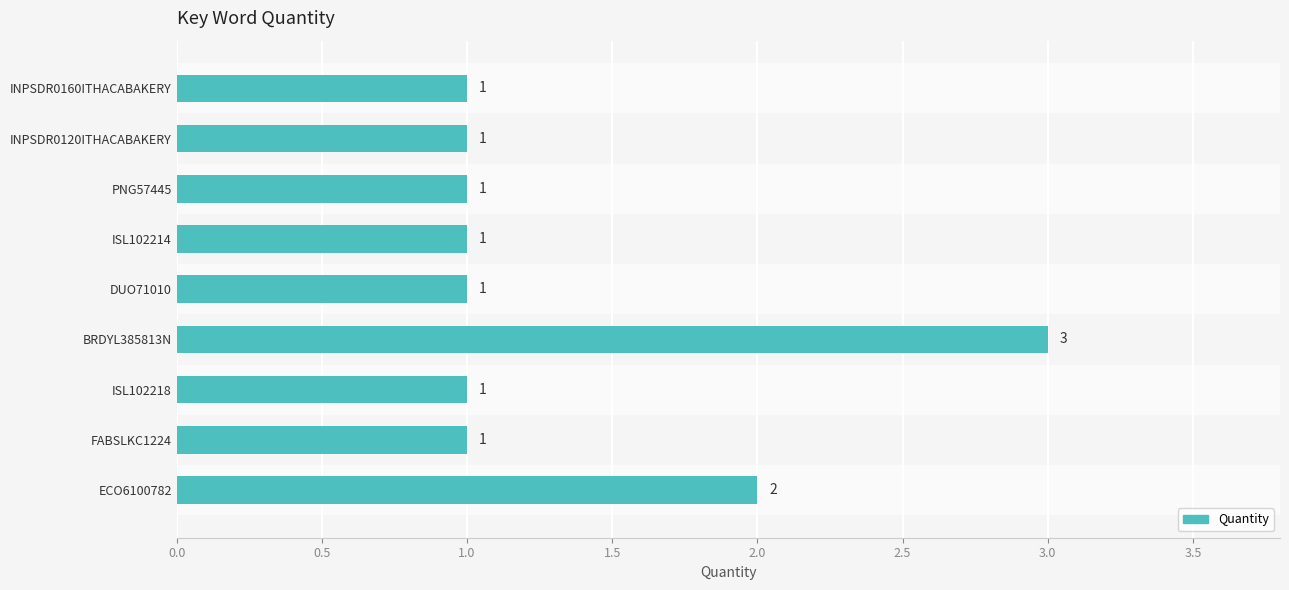

Reading top to bottom, list all the values displayed in this chart.

INPSDR0160ITHACABAKERY=1	INPSDR0120ITHACABAKERY=1	PNG57445=1	ISL102214=1	DUO71010=1	BRDYL385813N=3	ISL102218=1	FABSLKC1224=1	ECO6100782=2